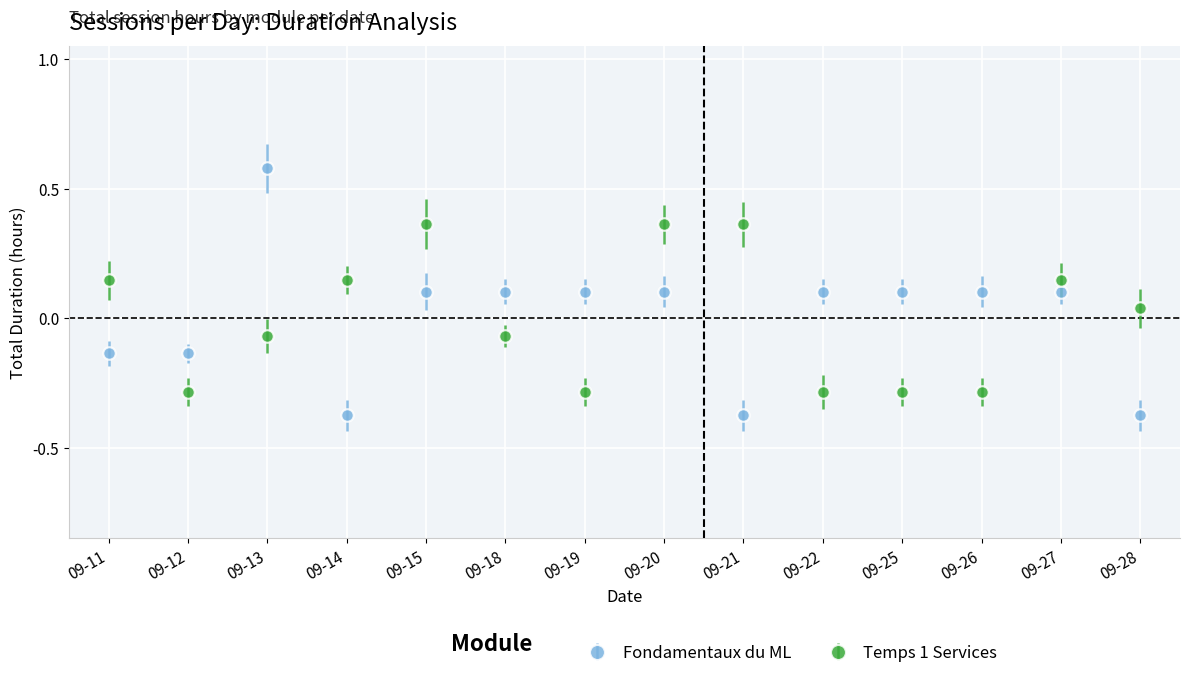

Is this an area chart (filled region under the line)?

No